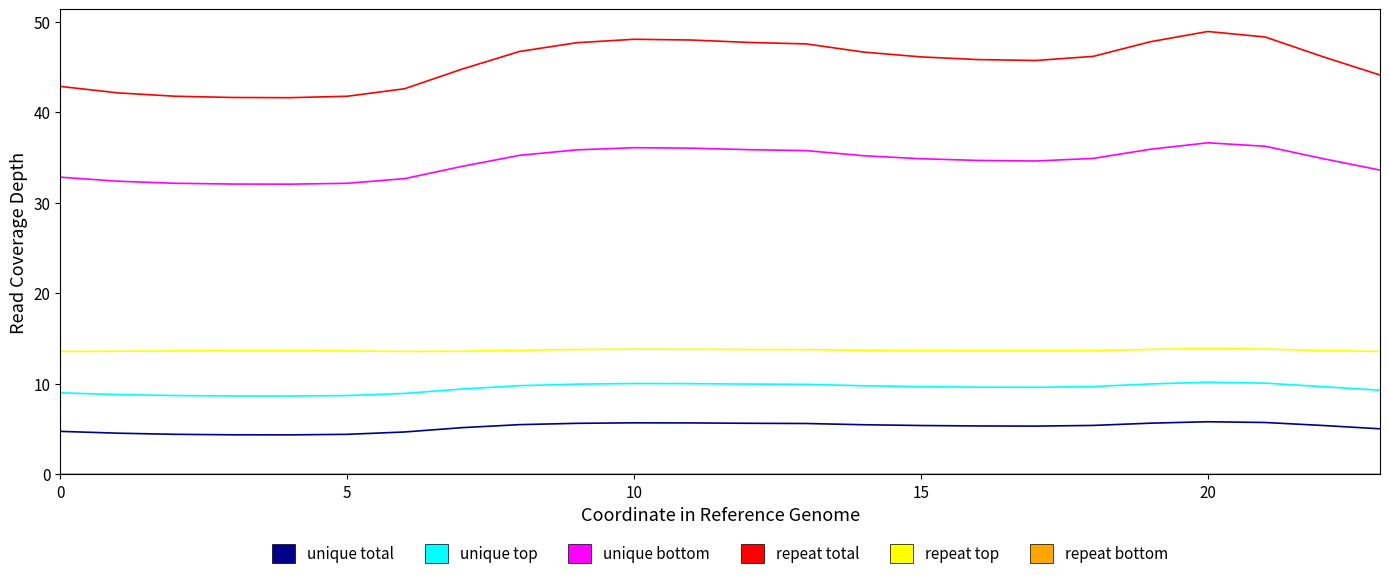

Which series has the widest spread of values?

repeat total